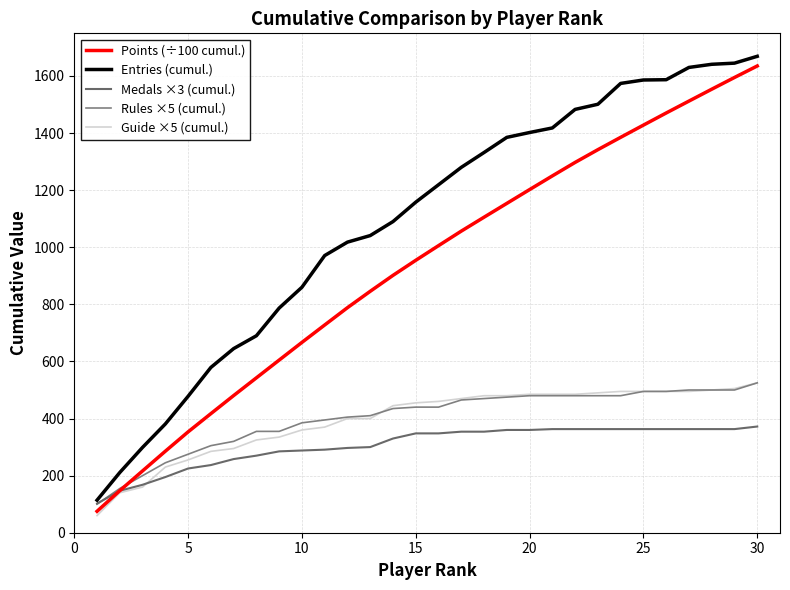

True or false: Rules ×5 (cumul.) and Entries (cumul.) cross at least once.

False